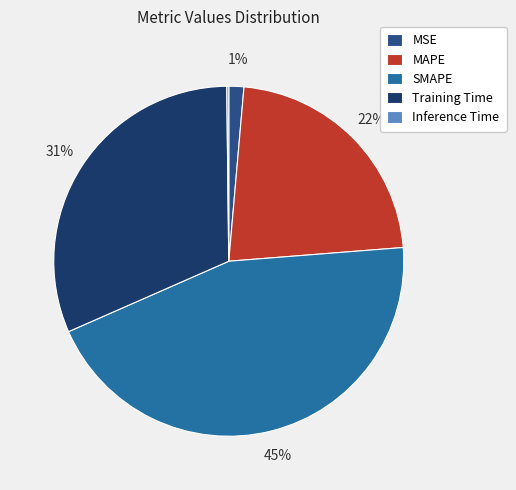

Is the sum of Training Time and MSE greater than half?

No